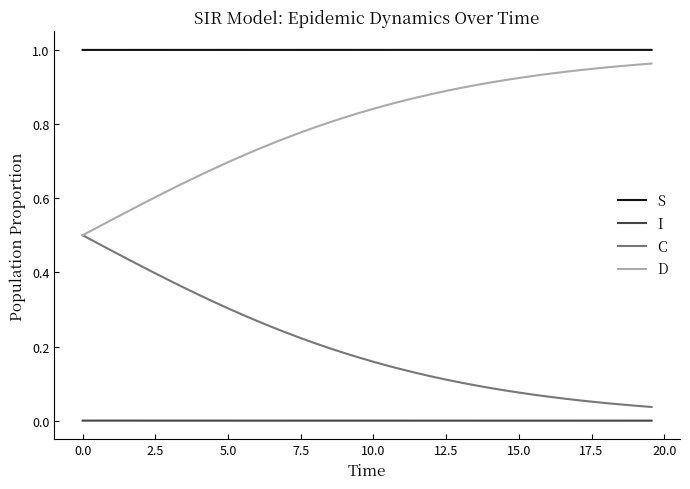

Does the chart display data point markers on the line(s)?

No